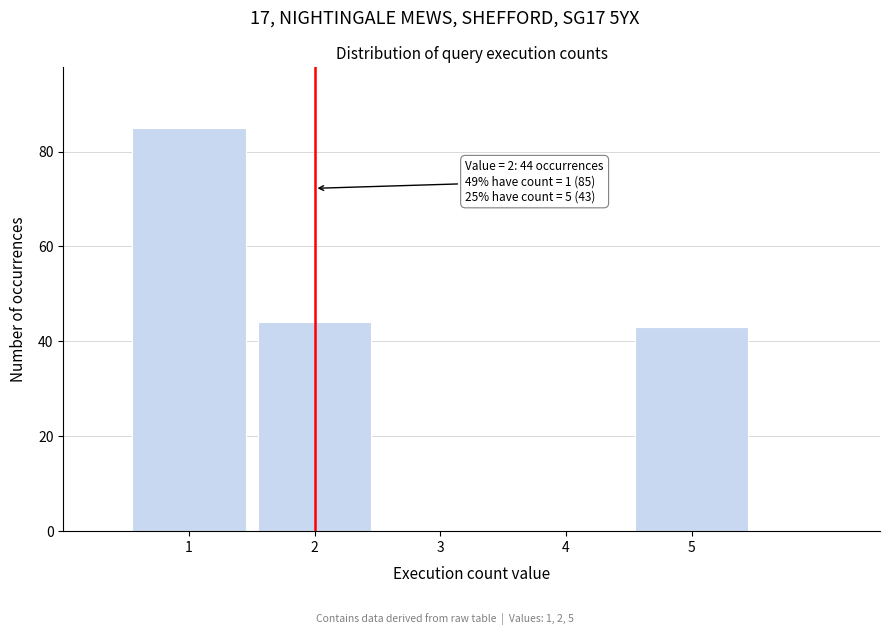

Reading left to right, extract all data points from this chart.

1=85	2=44	3=0	4=0	5=43